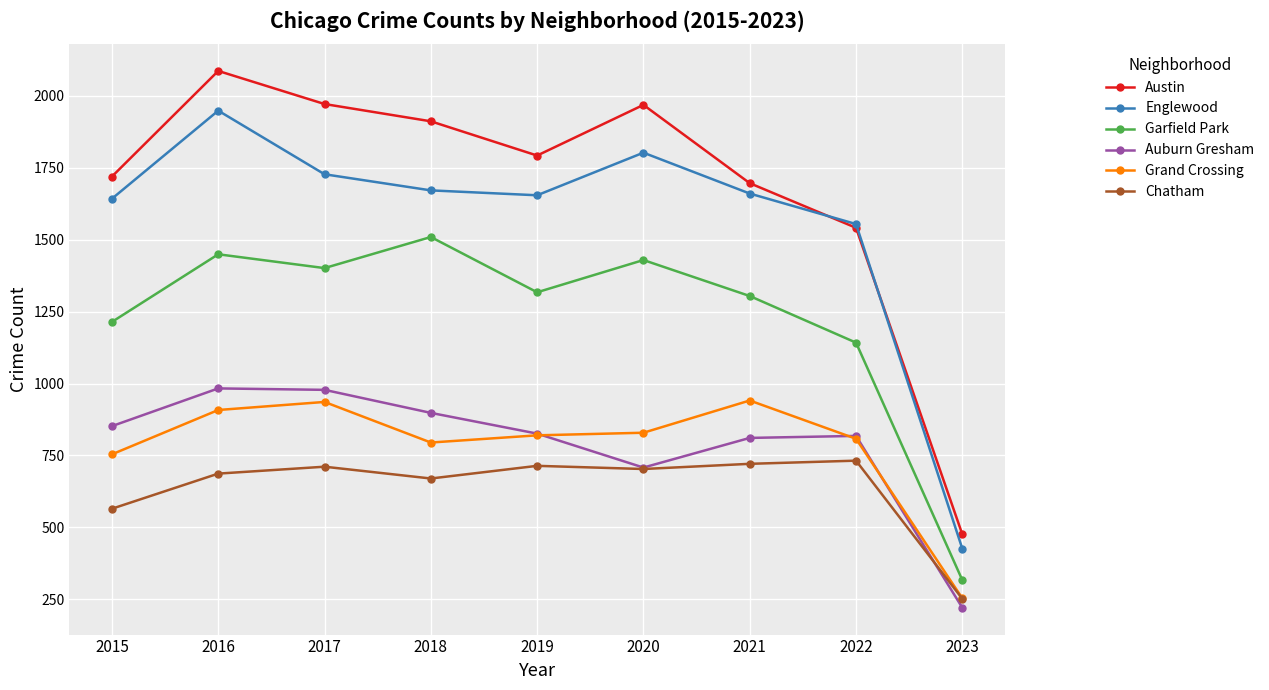

At how many categories does at least one series exceed 1249?

8